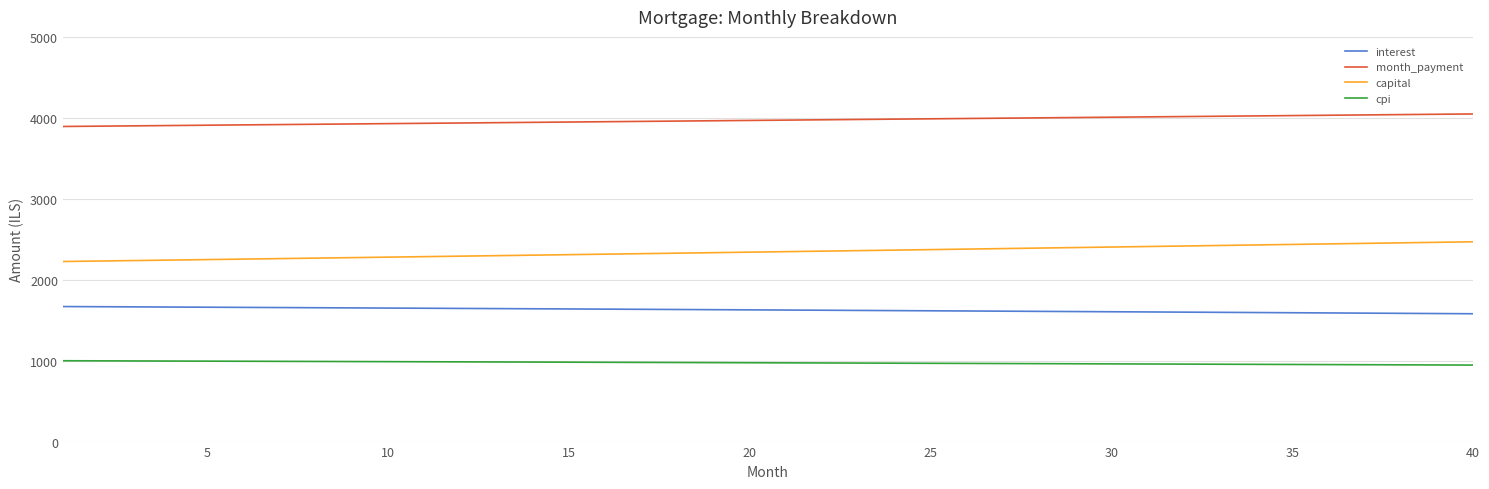

What is the smallest value displayed?

945.2